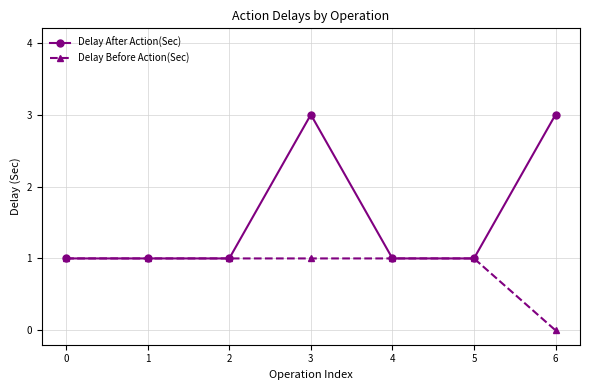

How many lines are shown in the chart?

2